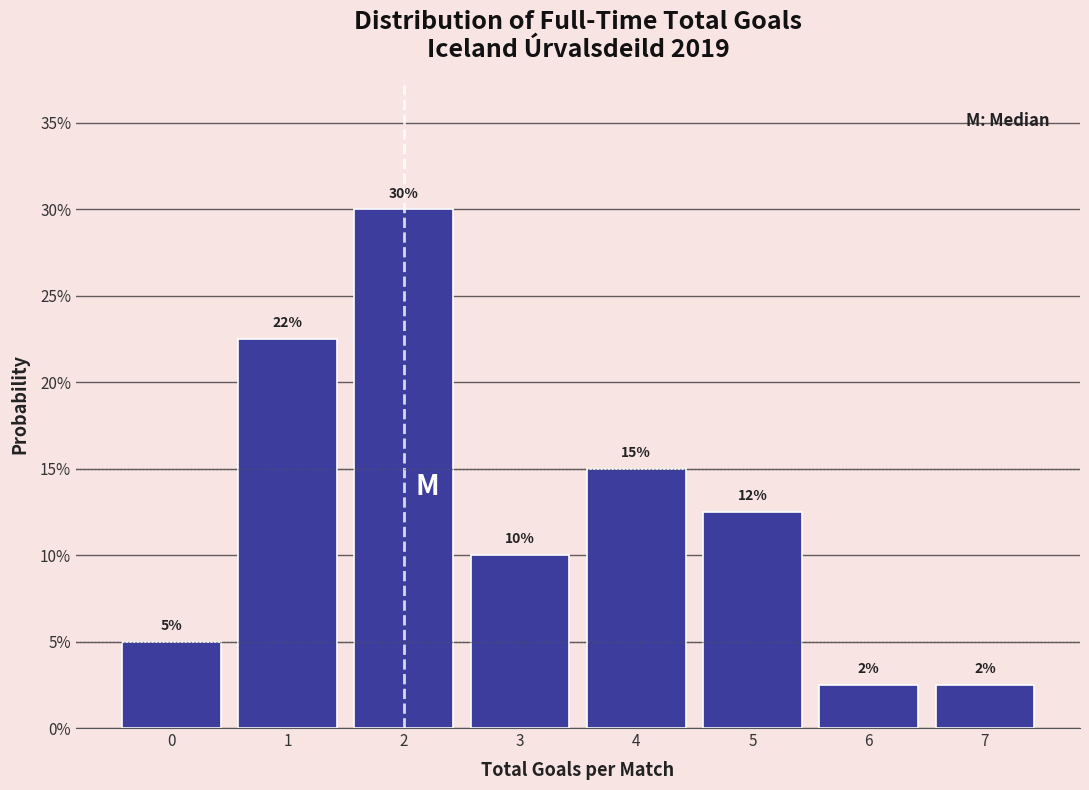

Which range on the x-axis has the tallest bar?

1.5 to 2.5